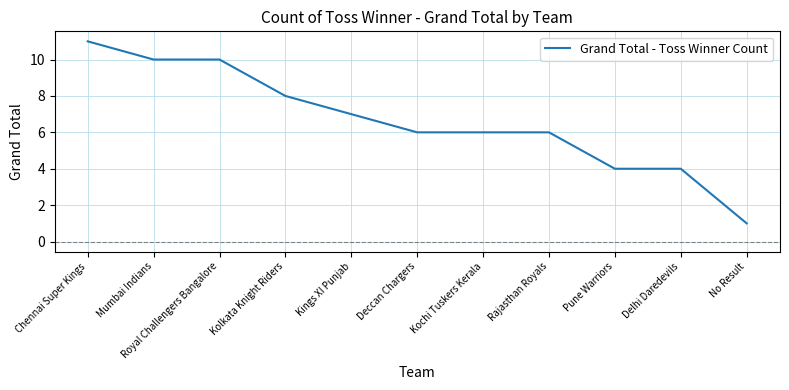

What position from the right is Chennai Super Kings?

11